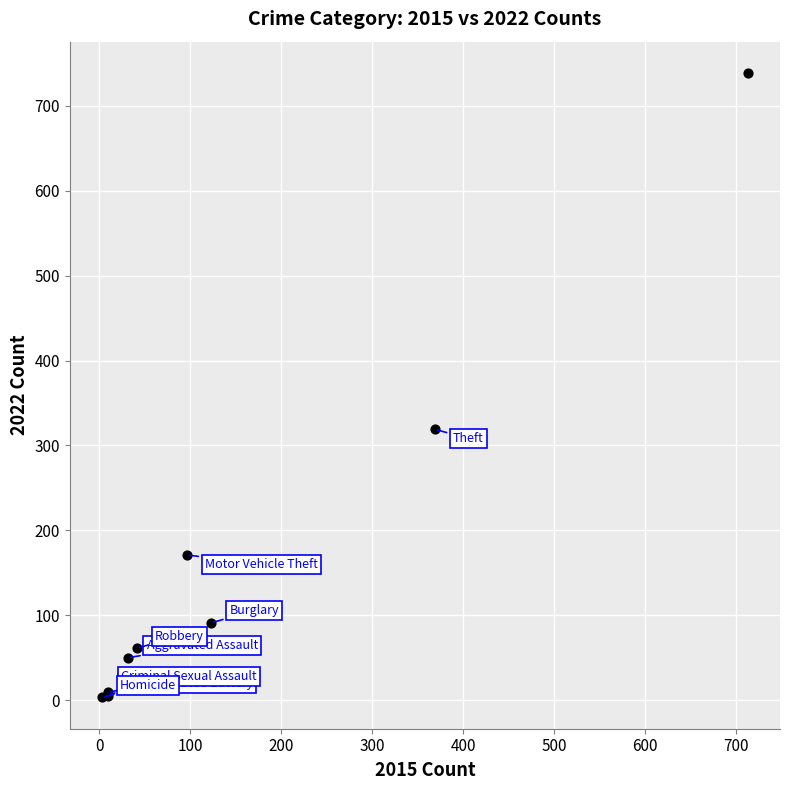

What Y value in the scatter plot is closest to 371?

319